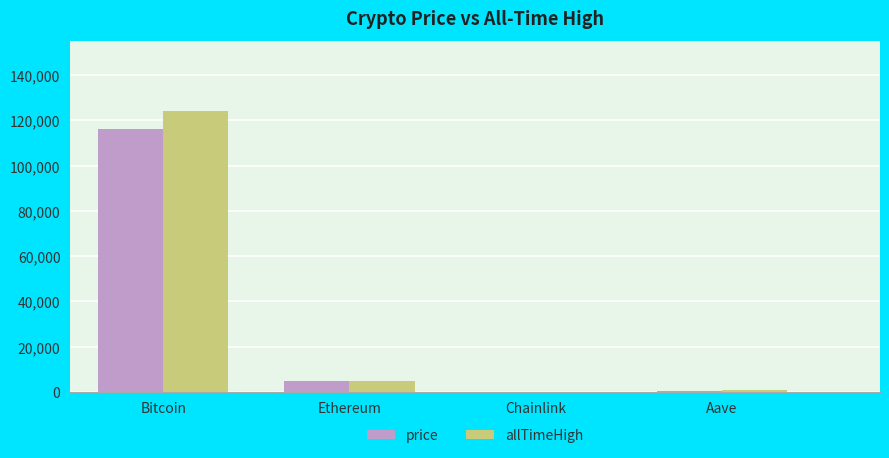

What is the sum of all allTimeHigh values?

129788.4